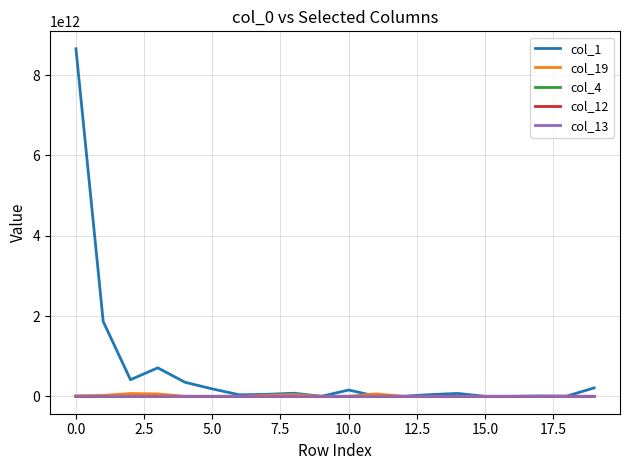

Which series has the largest range (max minus min)?

col_1